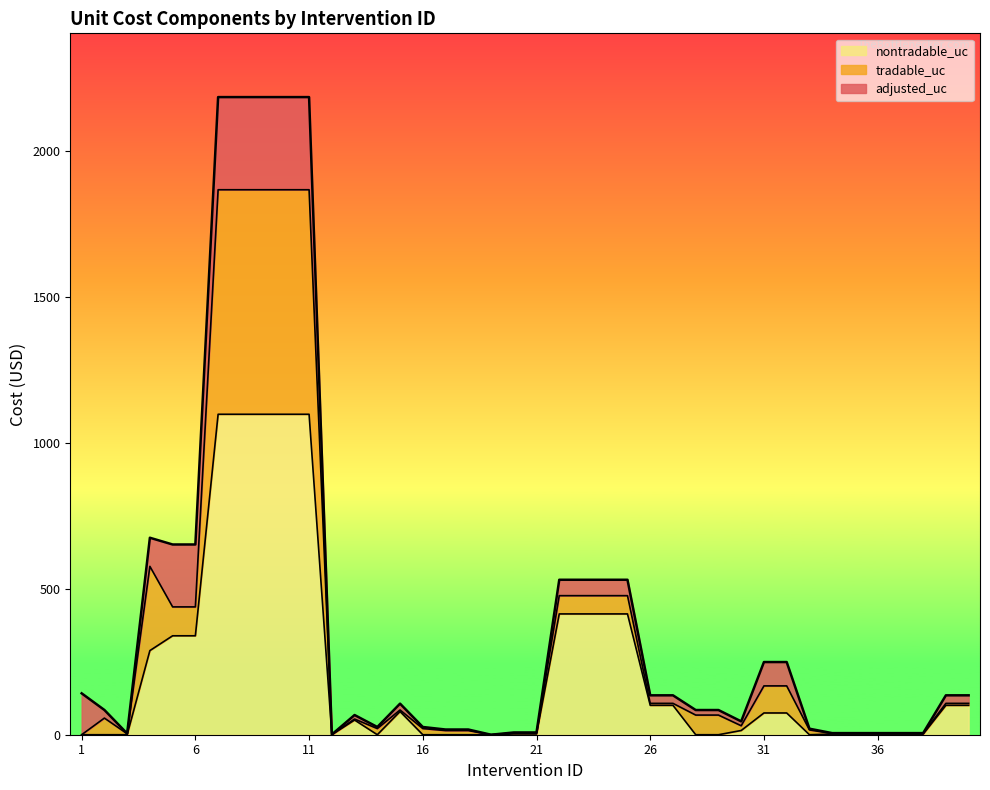

What are all the series names shown in the legend?

nontradable_uc, tradable_uc, adjusted_uc